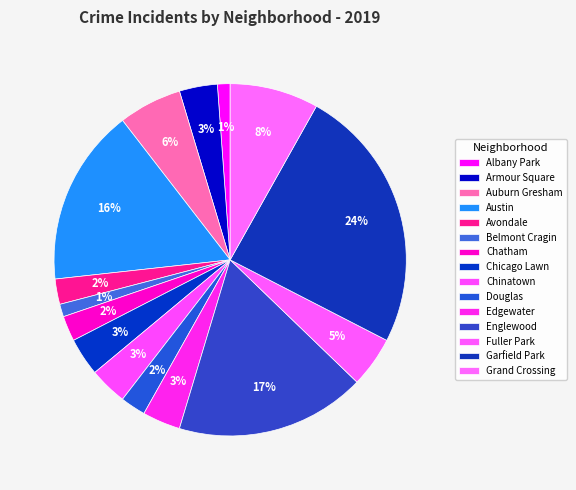

To the nearest percent, what portion does Chicago Lawn represent?

3%